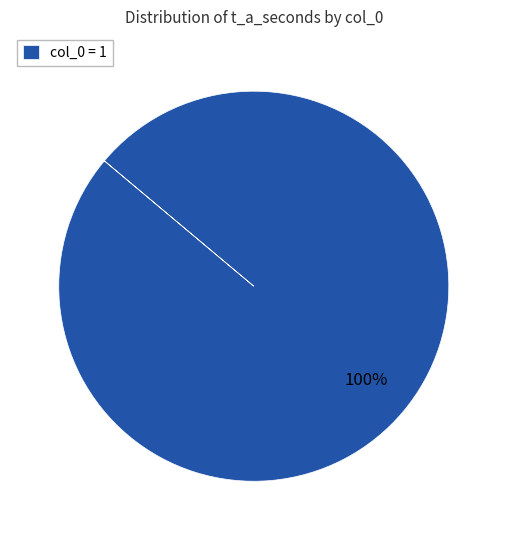

Is it true that col_0 = 1 is 100% of the pie?

True